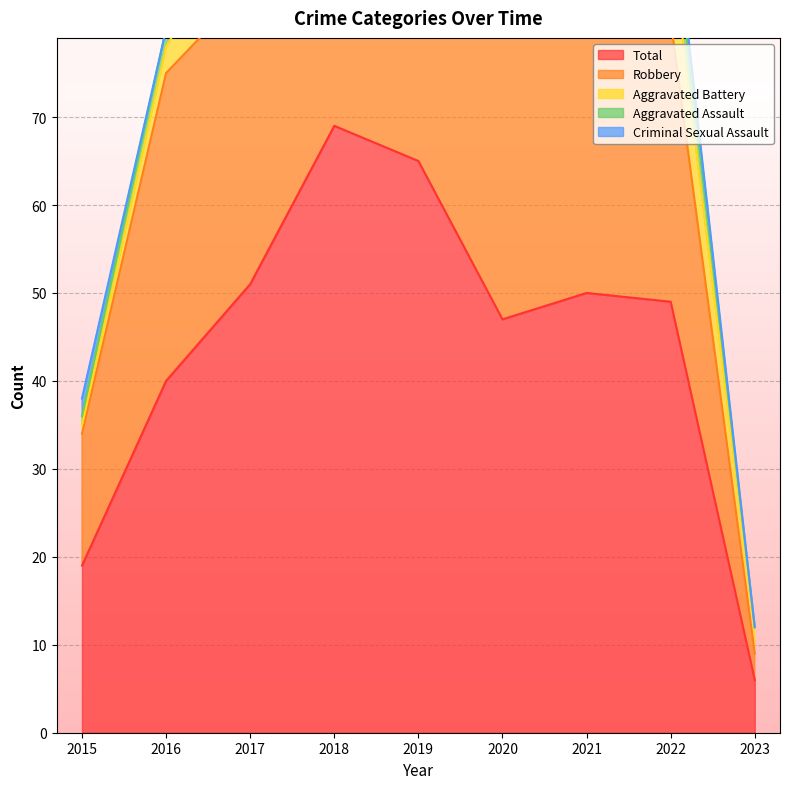

What value does the Aggravated Battery series have at 2020?

6